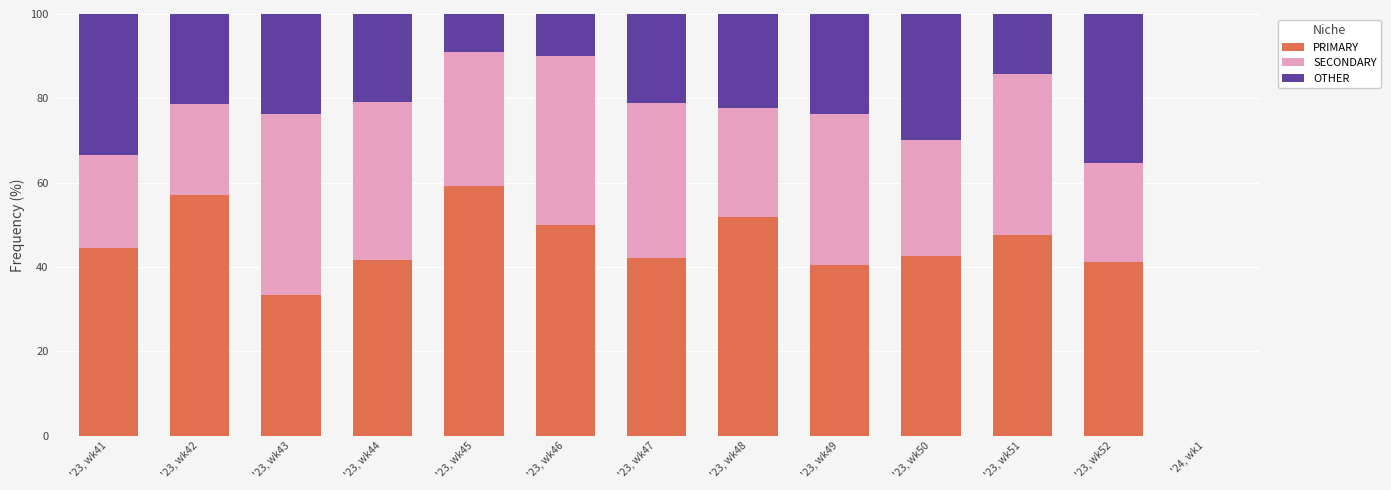

How many distinct data groups are displayed?

3